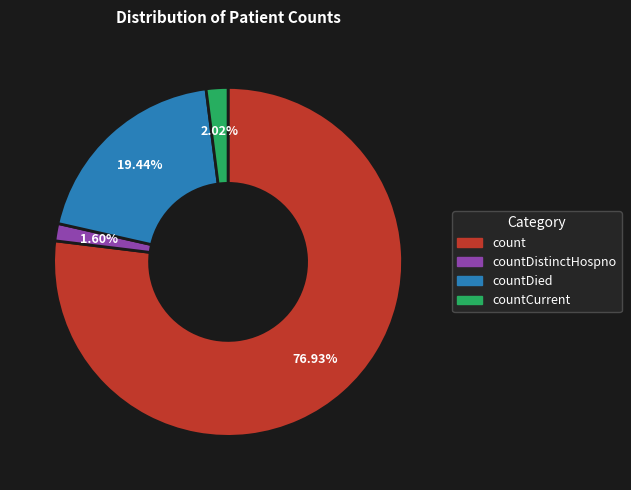

Does any single category account for the majority?

Yes